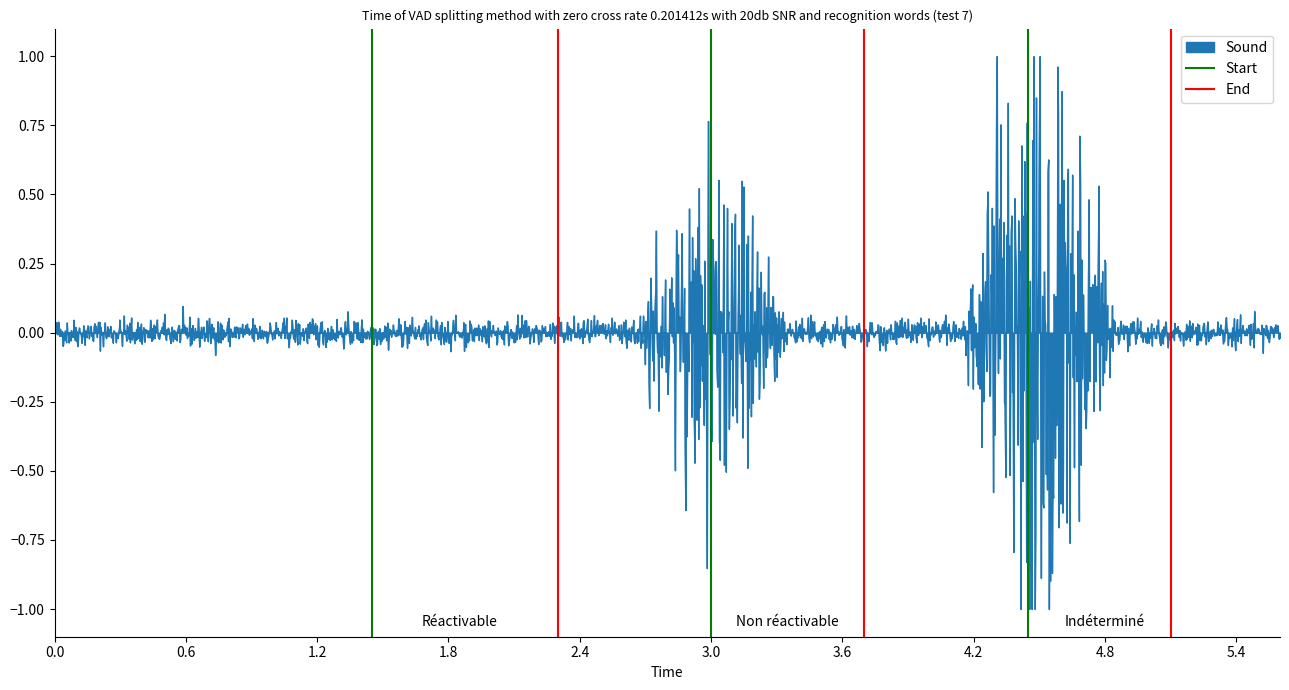

What is the lowest value of the Sound series?

-1.0